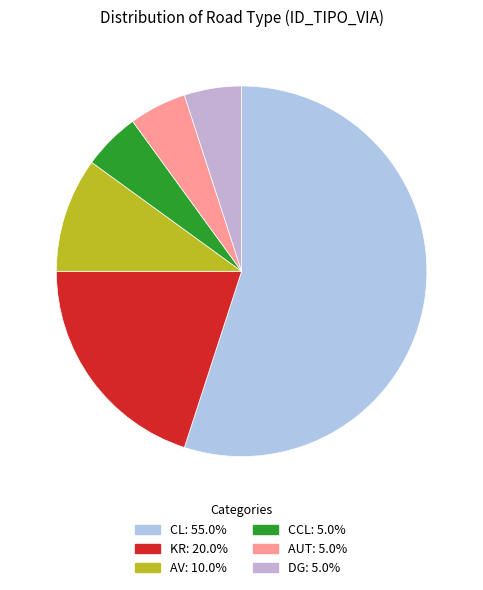

Which slice is the largest?

CL